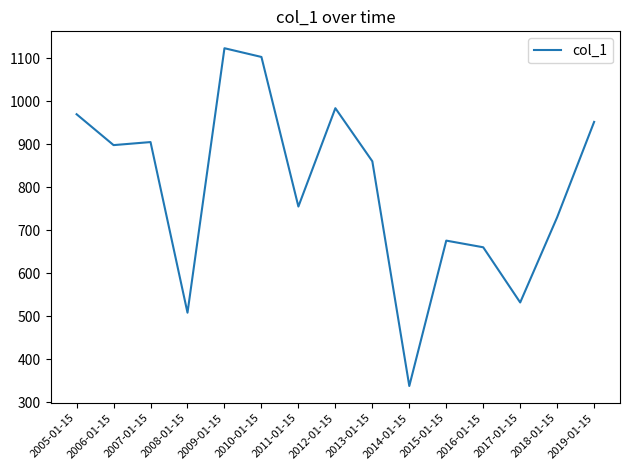

Reading right to left, extract all data points from this chart.

951.7	730.0	531.7	660.1	675.6	337.4	860.1	983.6	754.9	1102.8	1123.1	507.9	904.8	897.7	969.6